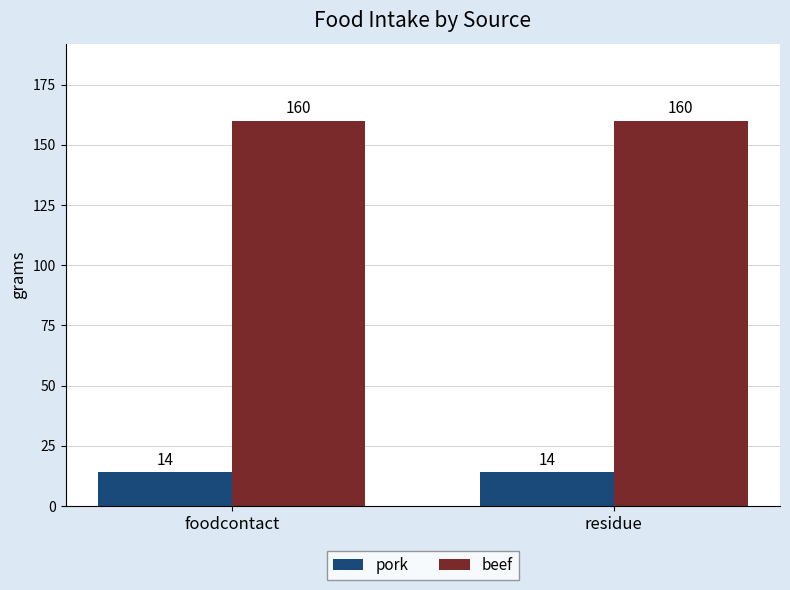

List the series in order of their peak value, highest first.

beef, pork